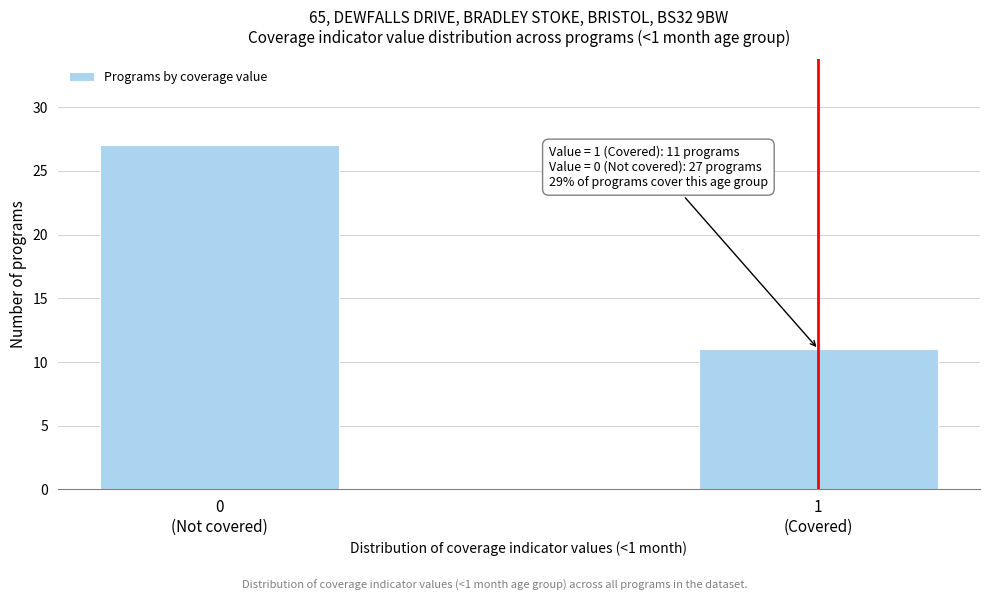

Reading left to right, extract all data points from this chart.

27	11